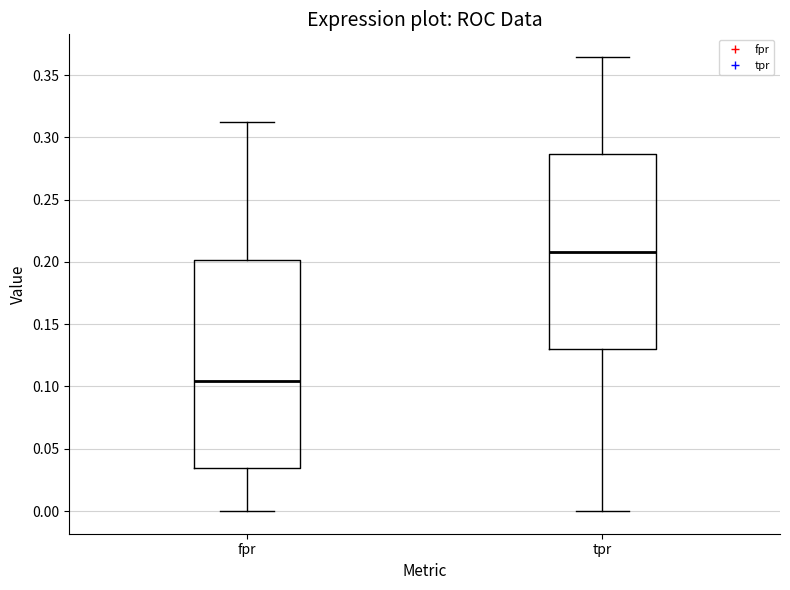

Which box is the tallest, from its lower edge to its upper edge?

fpr